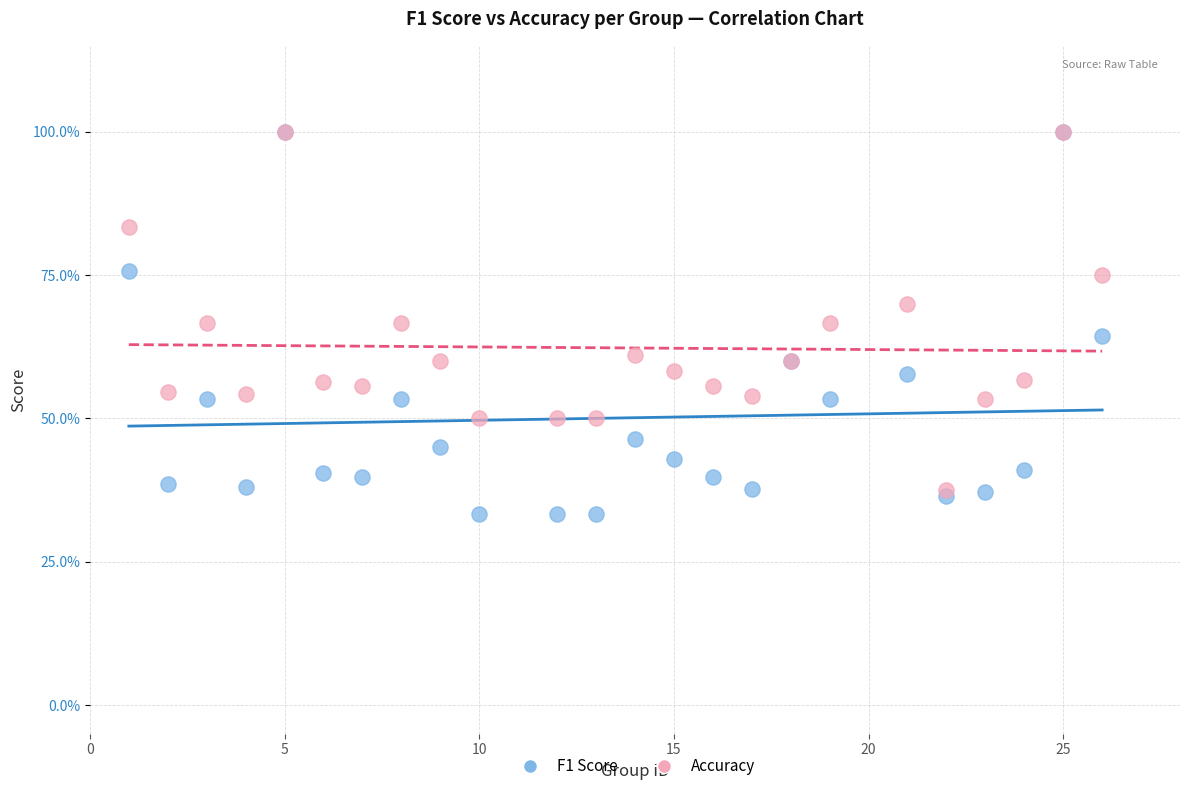

Which series contains the lowest Y value?

F1 Score